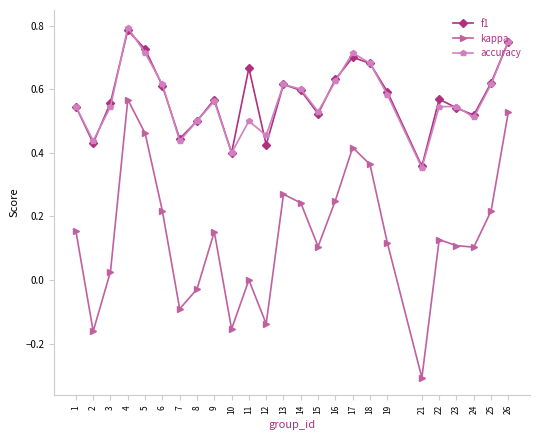

True or false: kappa and f1 cross at least once.

False